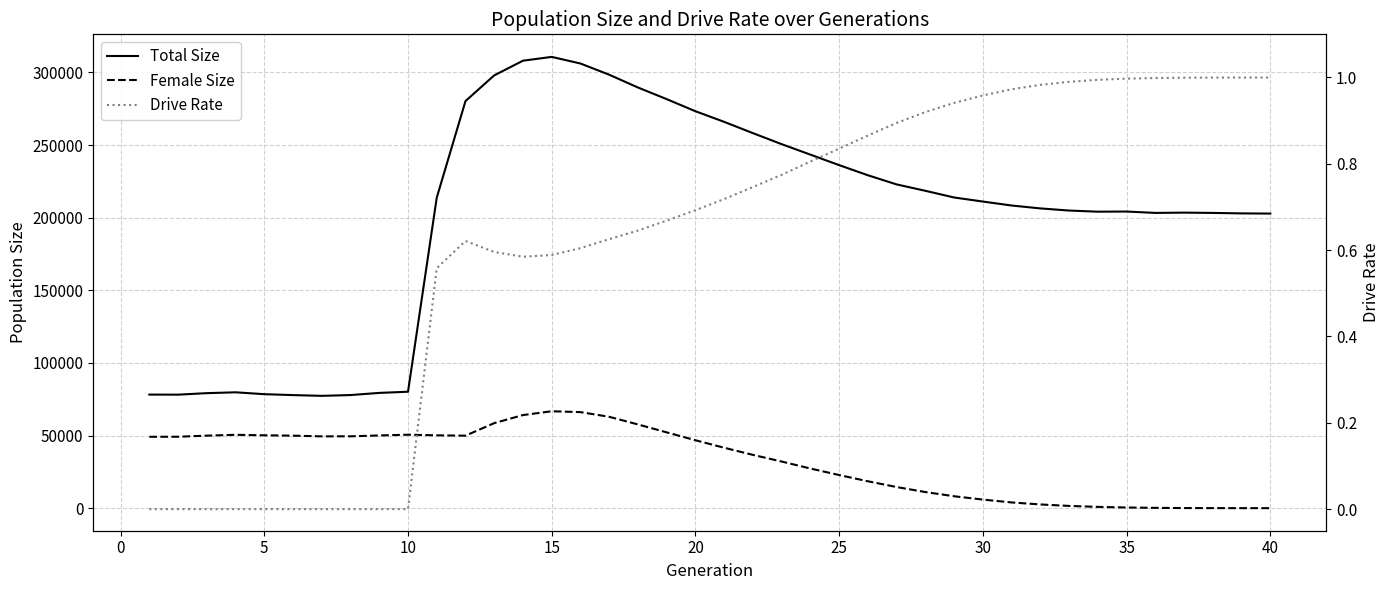

True or false: Drive Rate and Female Size cross at least once.

False